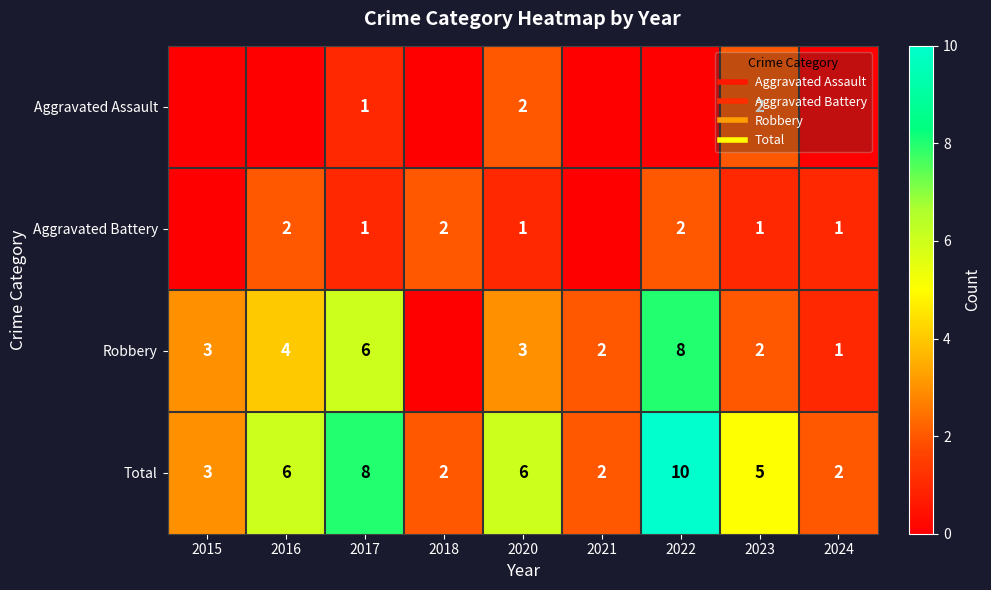

List the labels in order of Robbery value, smallest first.

2018, 2024, 2021, 2023, 2015, 2020, 2016, 2017, 2022